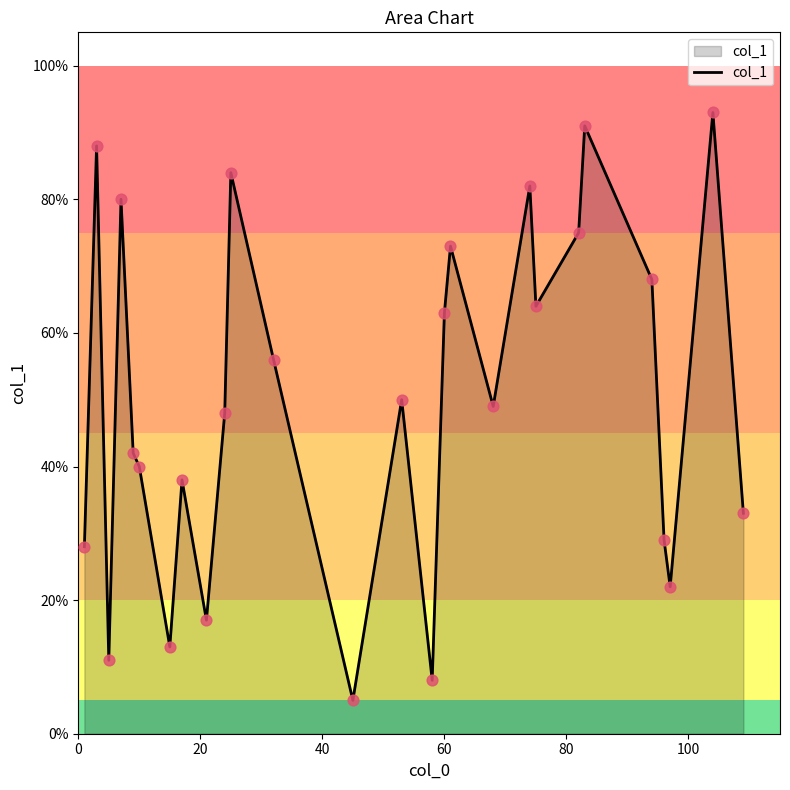

What is the difference between the maximum and minimum values?

88